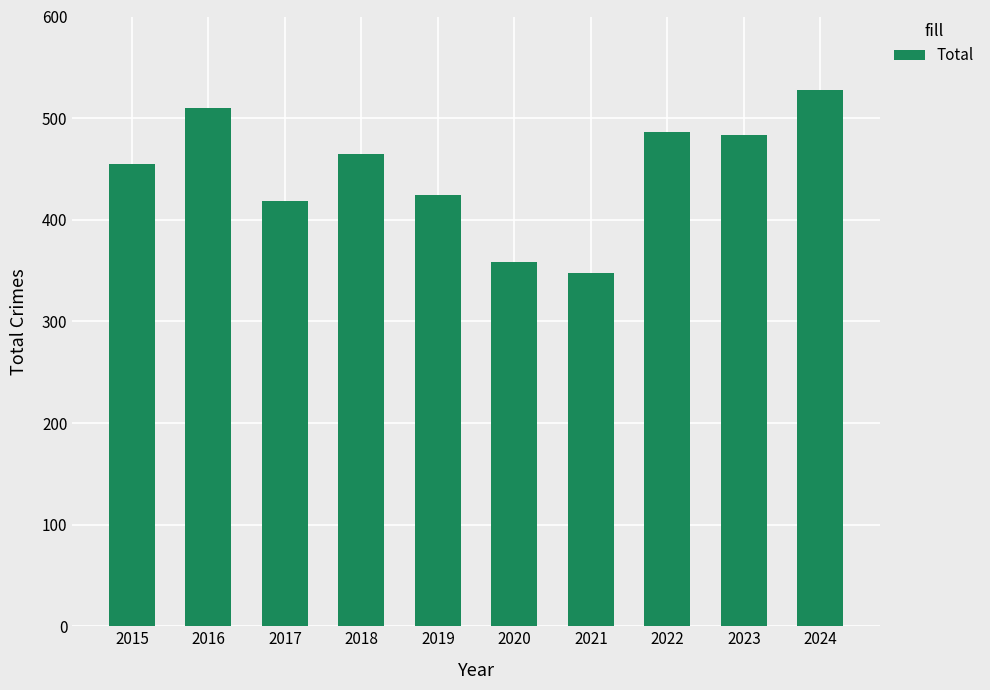

The value at 2020 is 358. True or false?

True